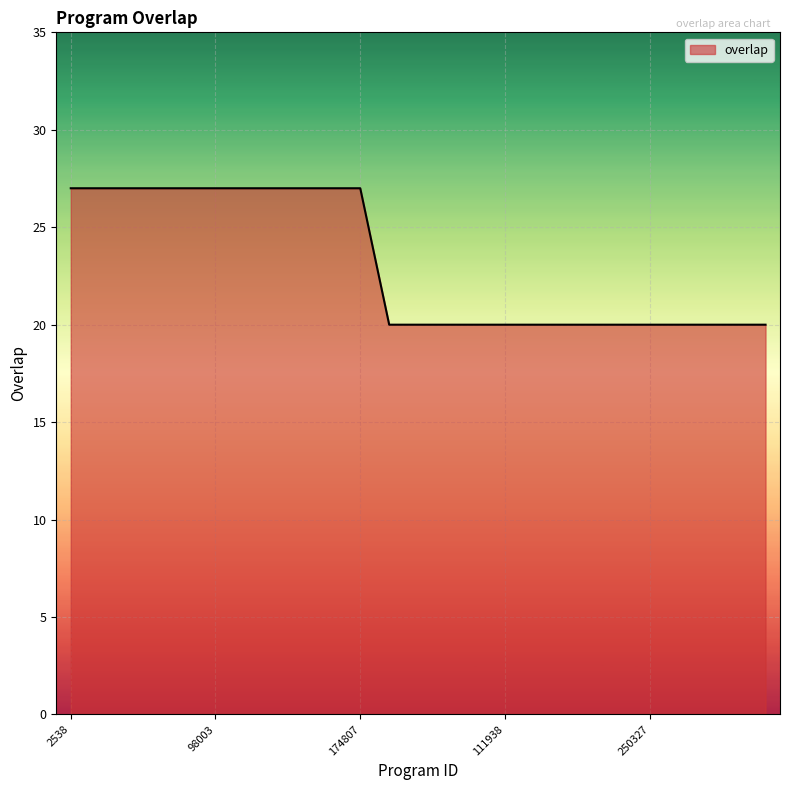

What is the minimum value shown in the chart?

20